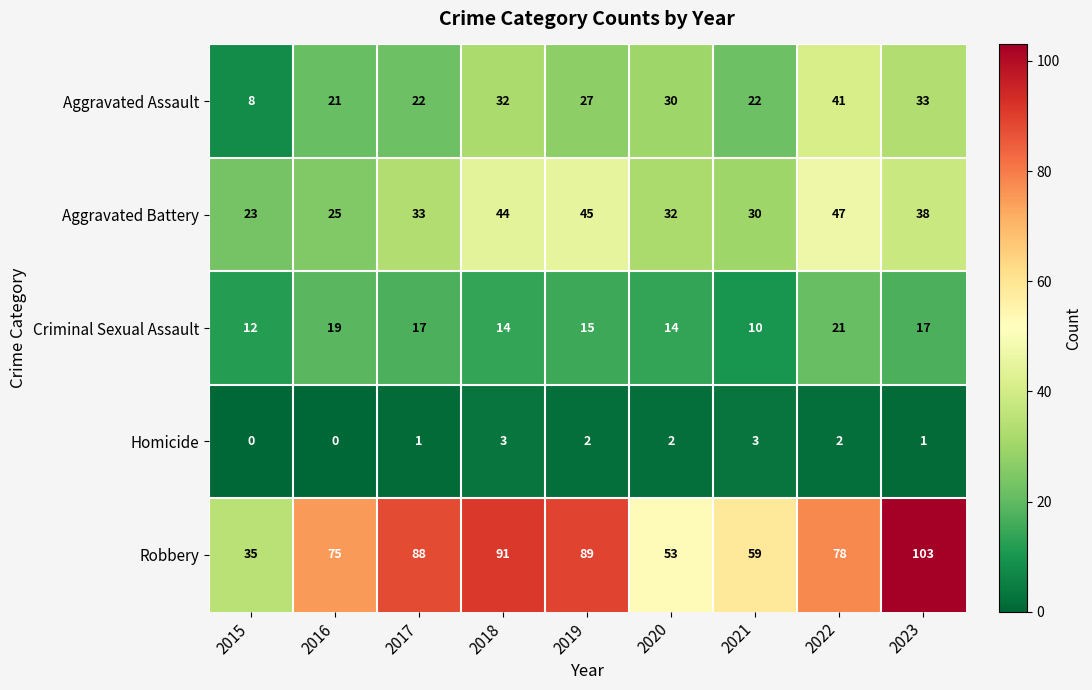

True or false: Criminal Sexual Assault has a value of 14 at 2018.

True